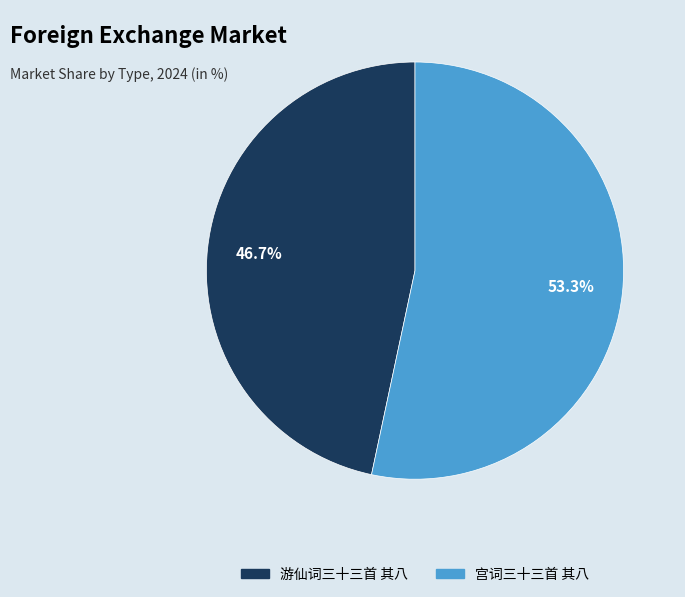

How many segments does this pie chart have?

2